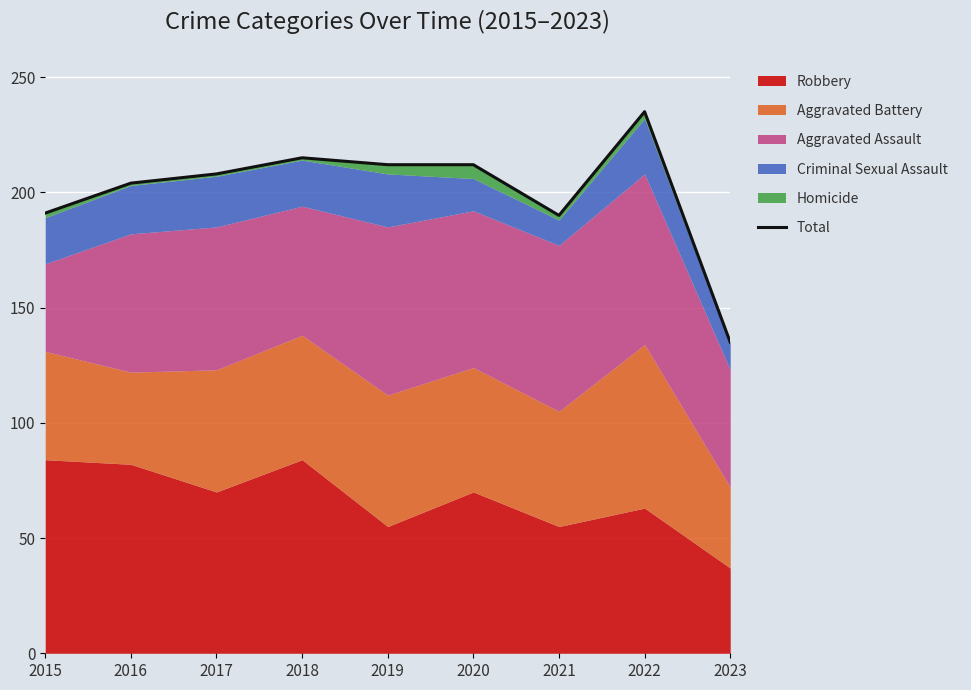

What is the sum of all values?

1802